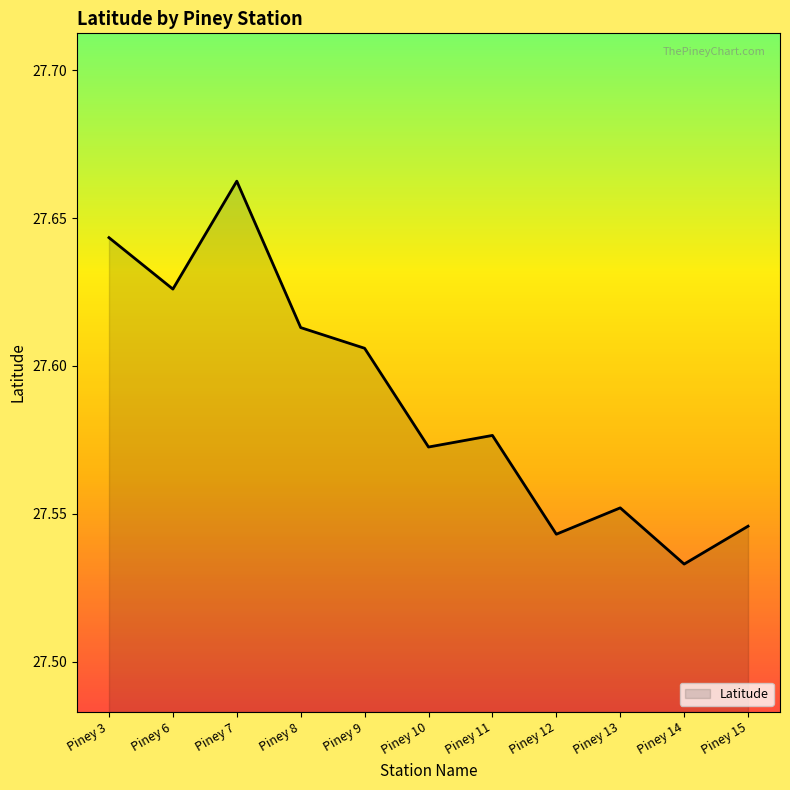

What is the difference between the maximum and minimum values?

0.1